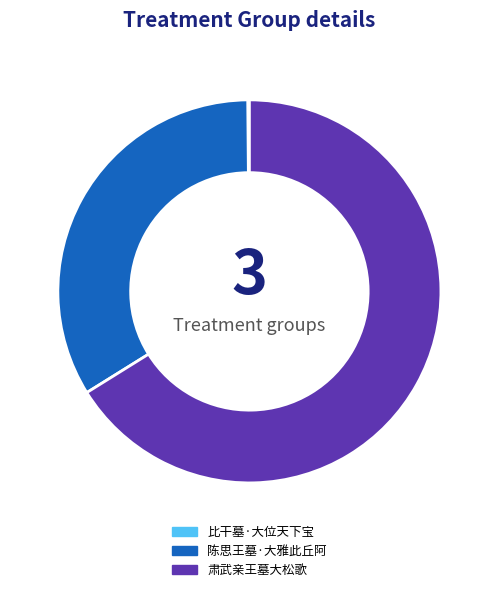

Which slice represents more than half of the pie?

肃武亲王墓大松歌